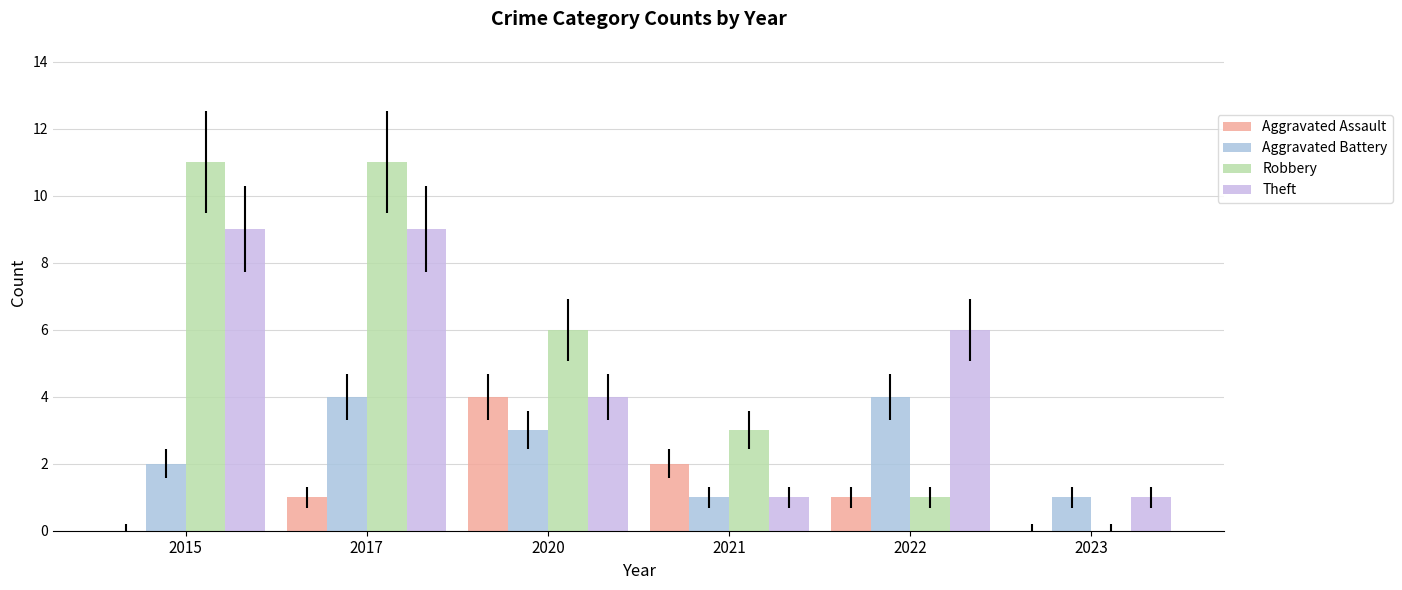

The value of Aggravated Assault at 2020 is 3. True or false?

False